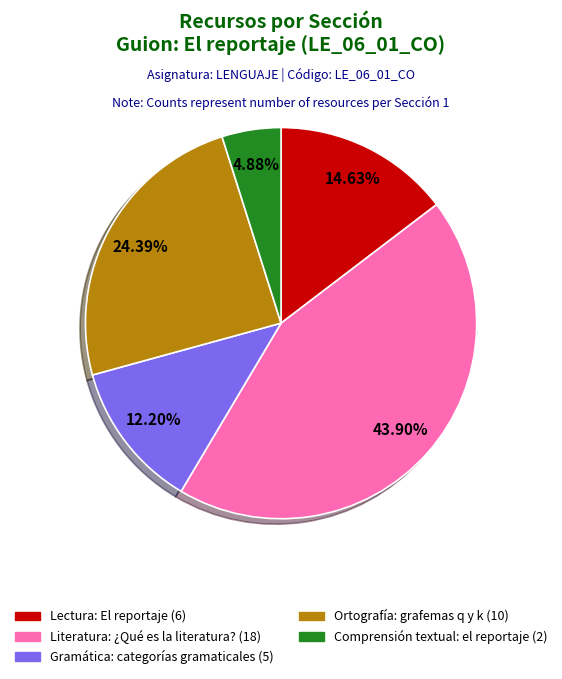

How many slices are in this pie chart?

5